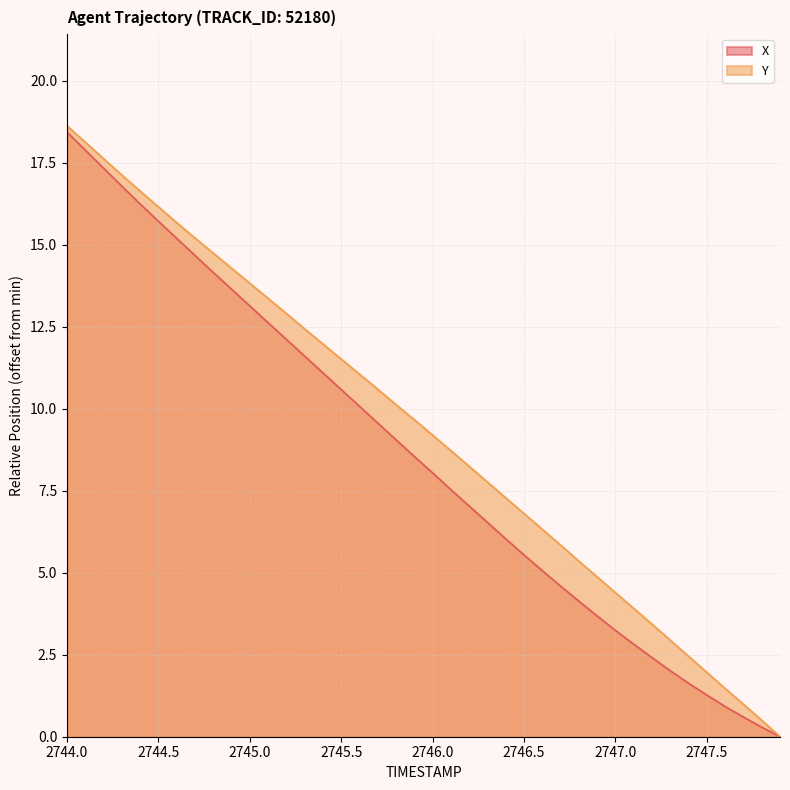

True or false: Y has a value of 9.2 at 2746.0.

True